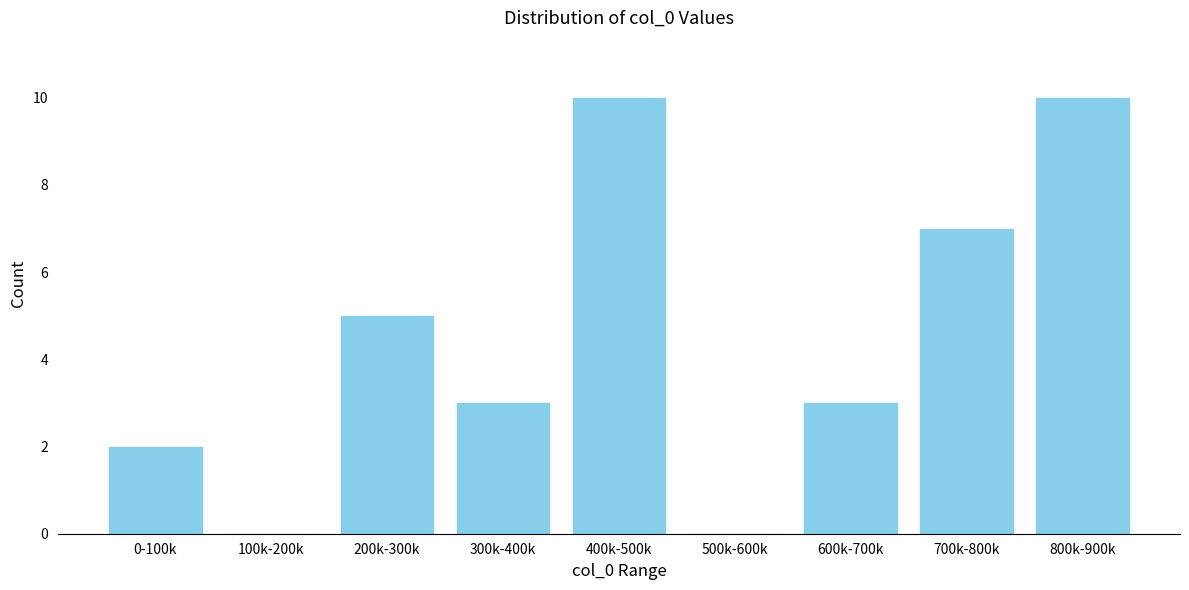

Reading left to right, list all the values displayed in this chart.

0-100k=2	100k-200k=0	200k-300k=5	300k-400k=3	400k-500k=10	500k-600k=0	600k-700k=3	700k-800k=7	800k-900k=10